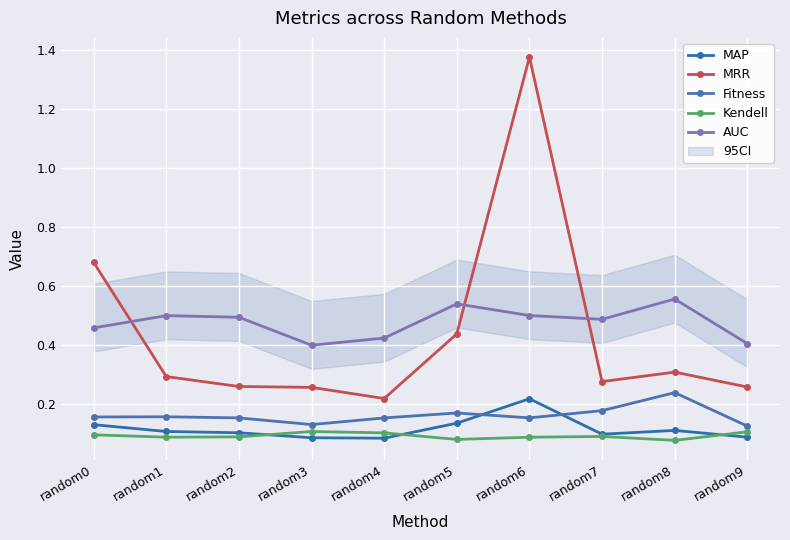

True or false: Kendell and AUC intersect in this chart.

False